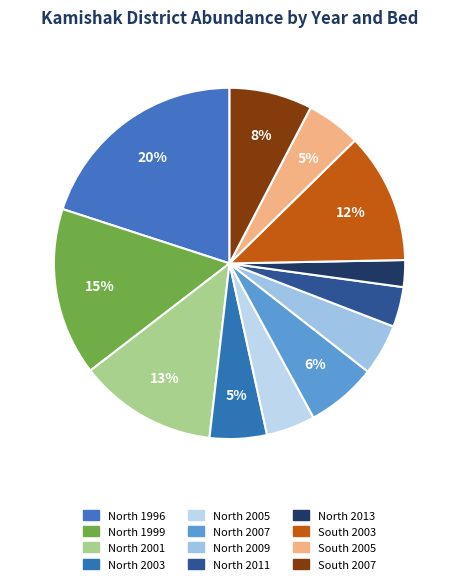

Count the number of slices in the pie.

12